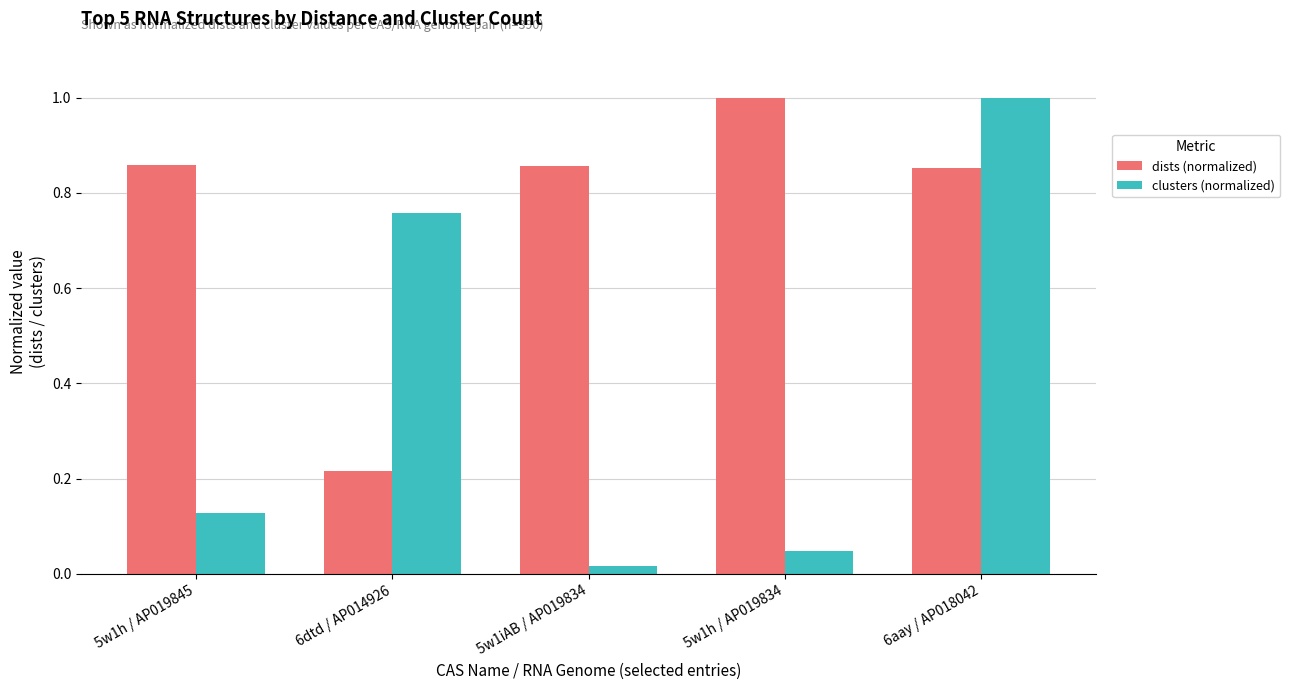

At which category does the chart reach its minimum across all series?

5w1iAB / AP019834